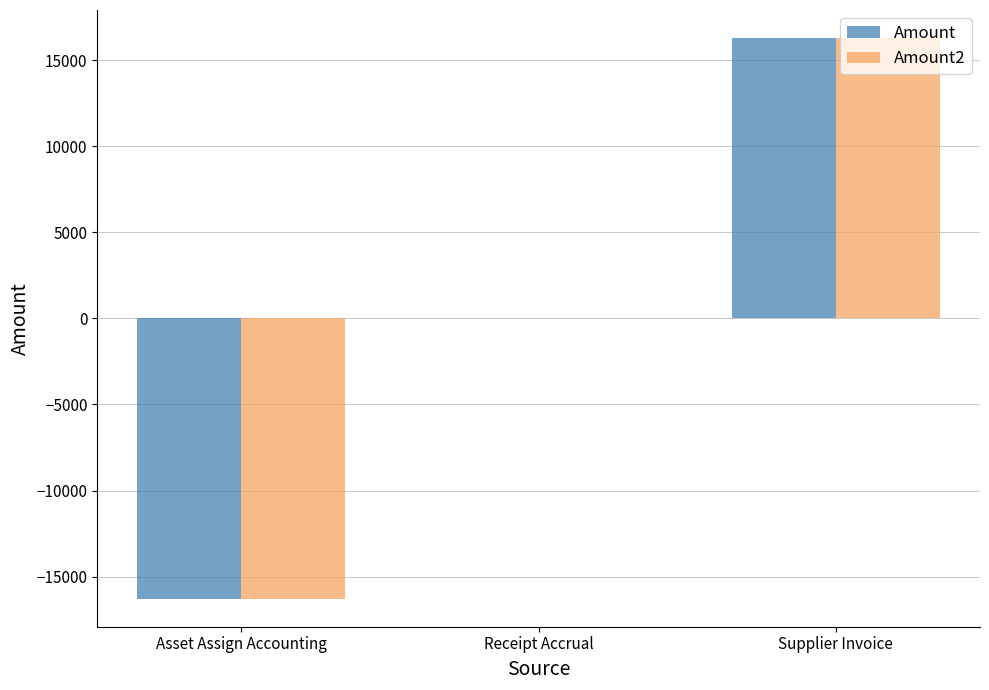

Is it true that Amount equals -16282.2 at Asset Assign Accounting?

True